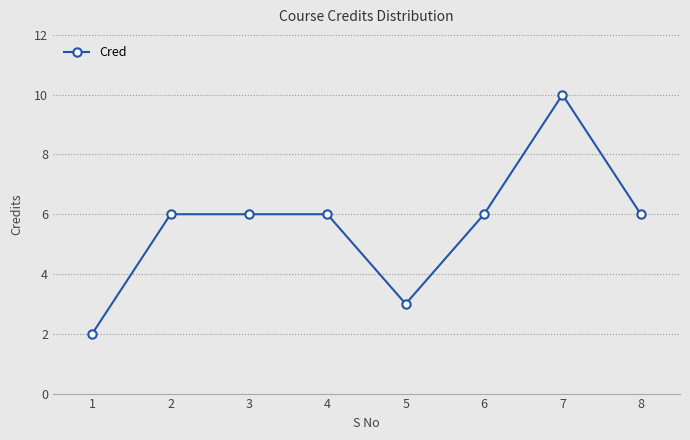

Reading left to right, list all the values displayed in this chart.

2	6	6	6	3	6	10	6